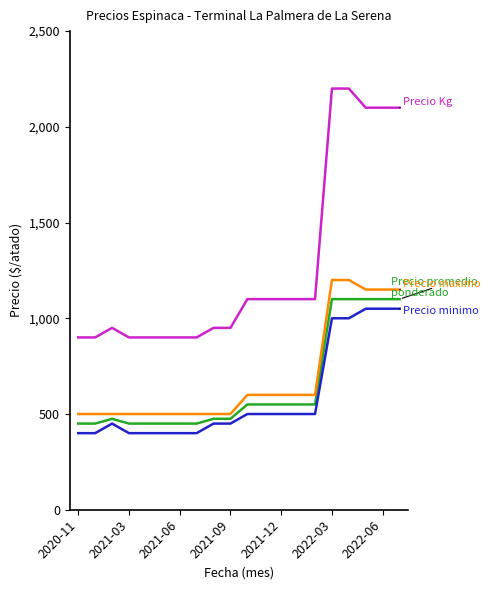

What is the maximum value shown in the chart?

2200